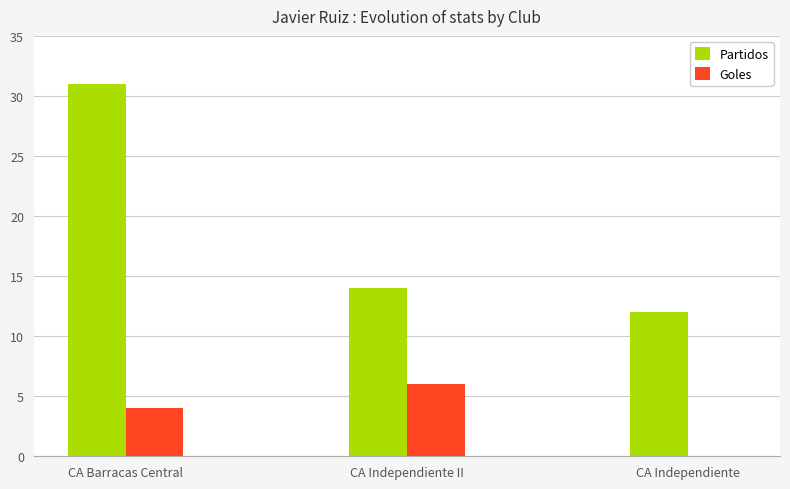

At which category is the sum across all series the highest?

CA Barracas Central